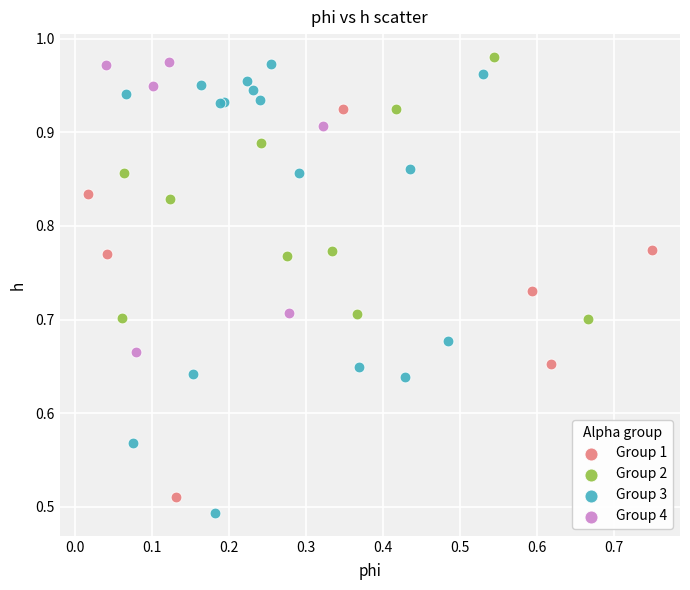

Which series has the largest Y range (max minus min)?

Group 3